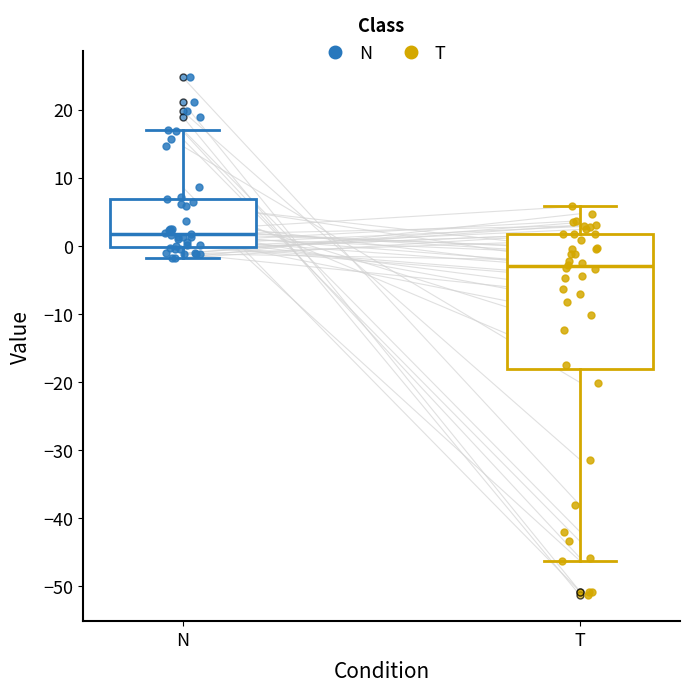

Reading left to right, transcribe this box plot: for each box, give where its median line is, the range the box spans, and where its two whiskers end, as read against the y-axis. The values are not printed on the chart, so give them approximately, as read against the axis.

N: median 2, box 0 to 7, whiskers -2 to 17
T: median -3, box -18 to 2, whiskers -46 to 6